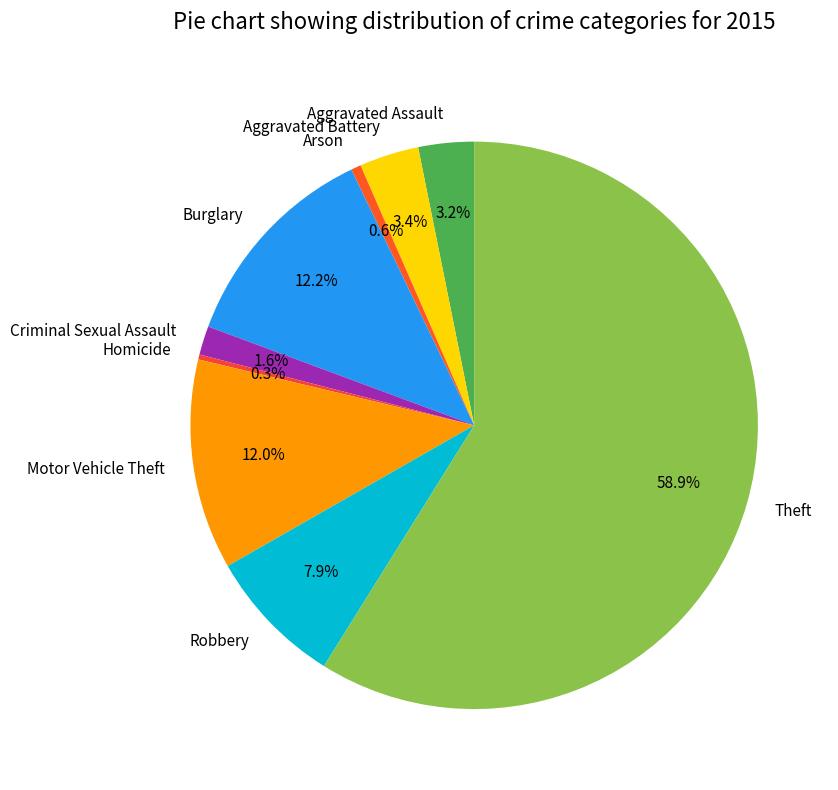

What is the ratio of the value at Motor Vehicle Theft to the value at Aggravated Battery?

3.5